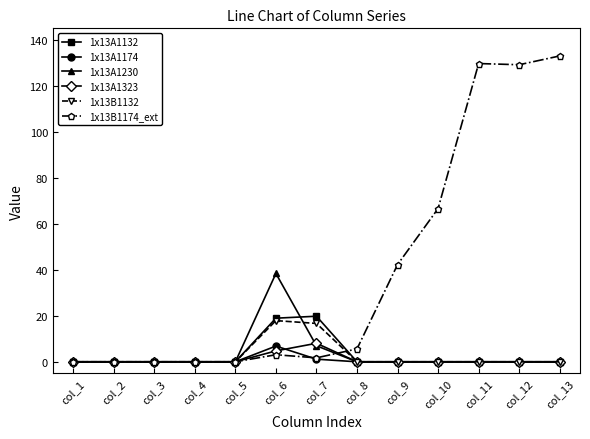

Between col_2 and col_12, which series saw the biggest shift?

1x13B1174_ext